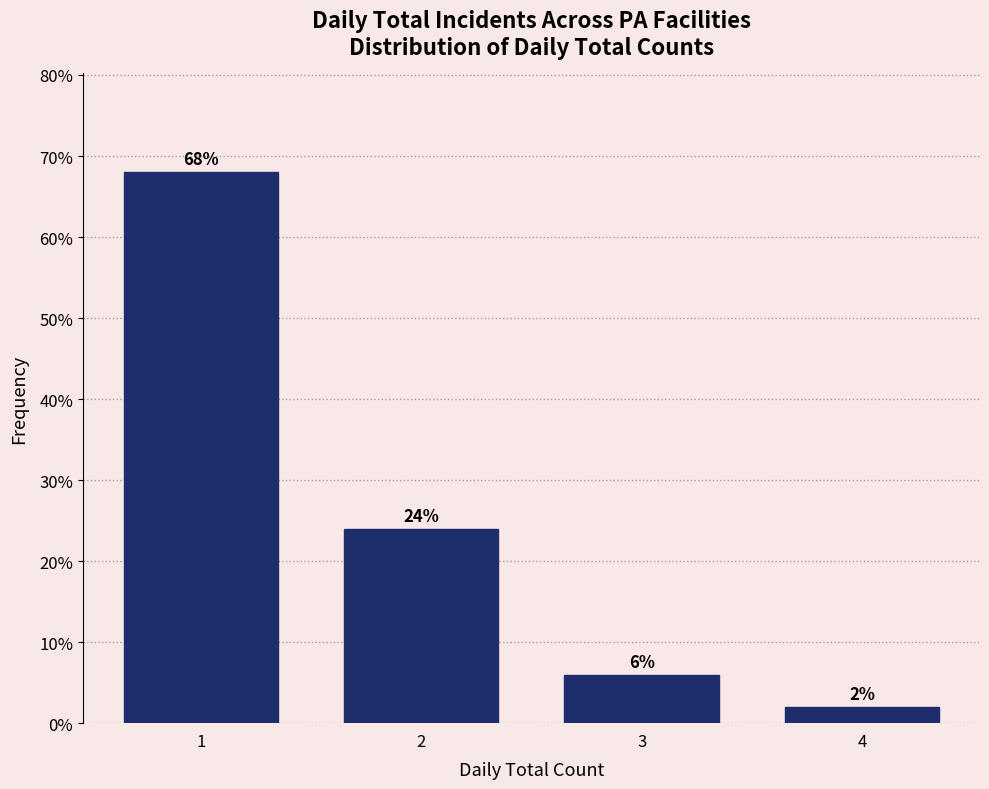

Reading right to left, transcribe all the data shown in this chart.

4=2	3=6	2=24	1=68